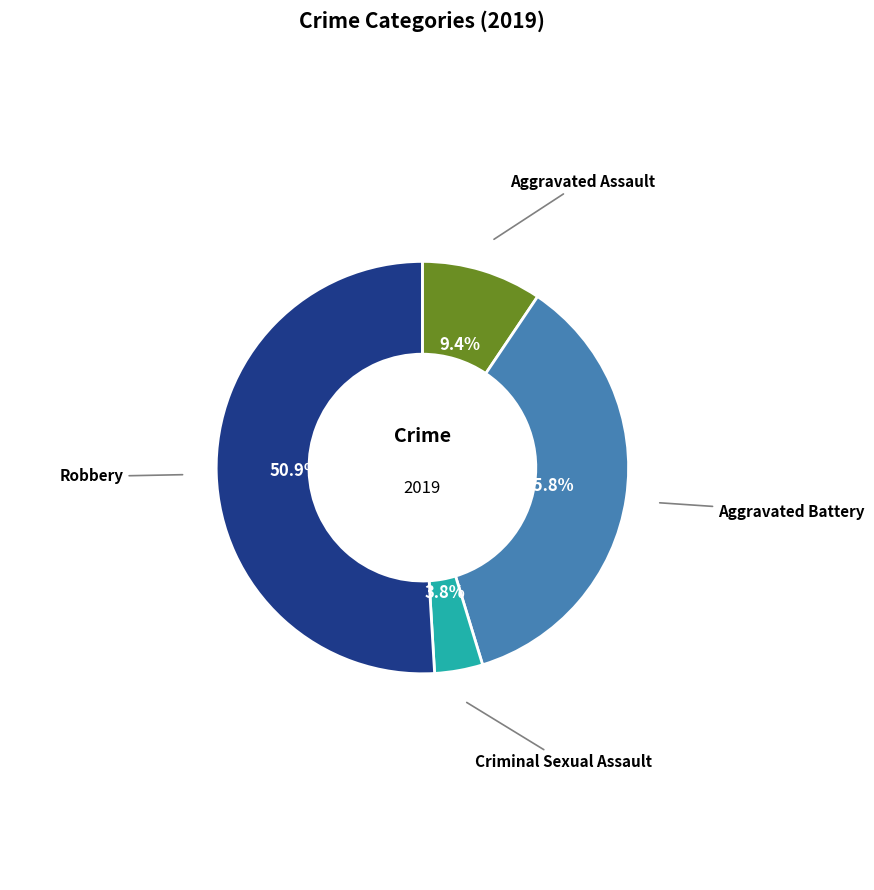

Does any single category account for the majority?

Yes